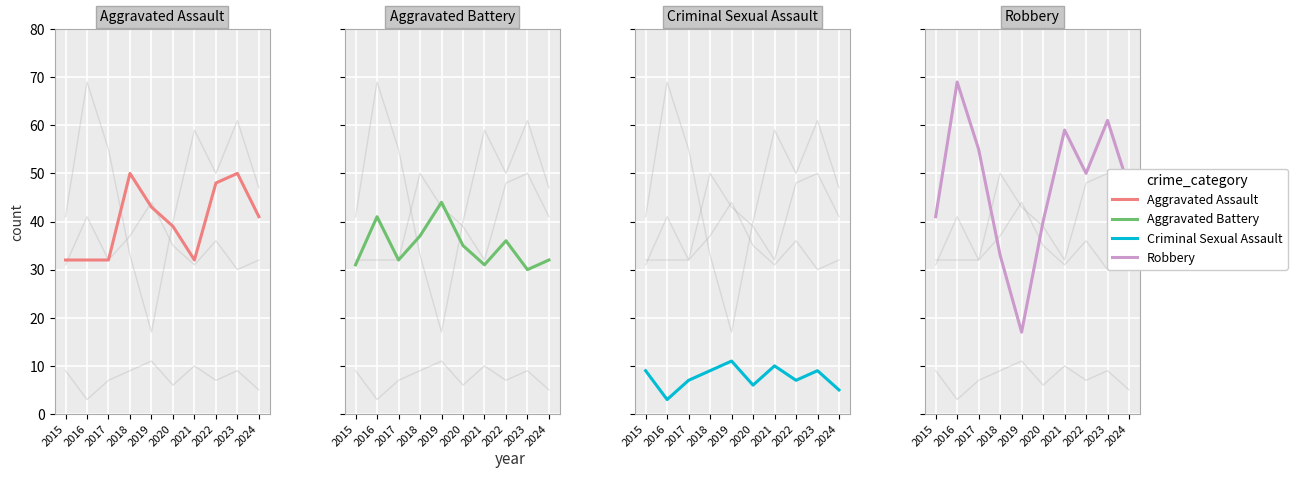

True or false: Criminal Sexual Assault and Aggravated Battery cross at least once.

False